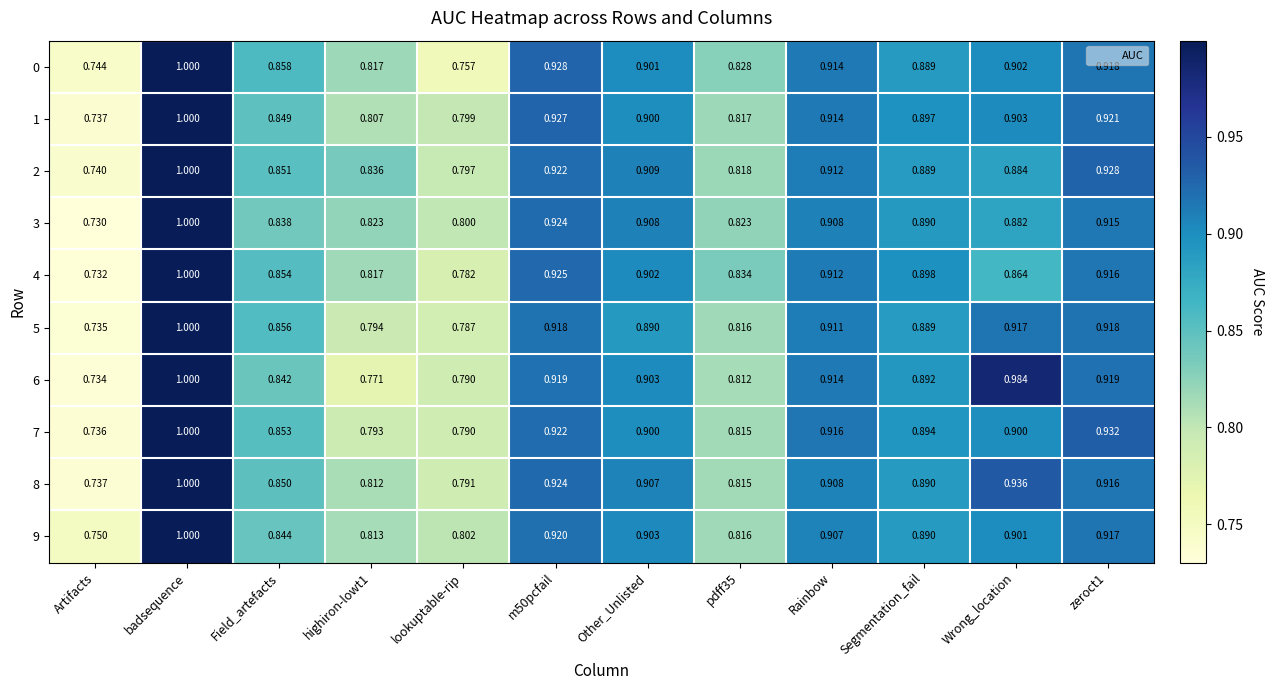

At which category is the sum across all series the highest?

badsequence